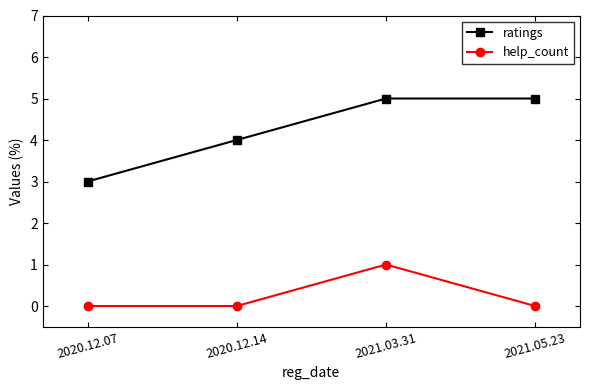

Which category has the highest value in the help_count series?

2021.03.31